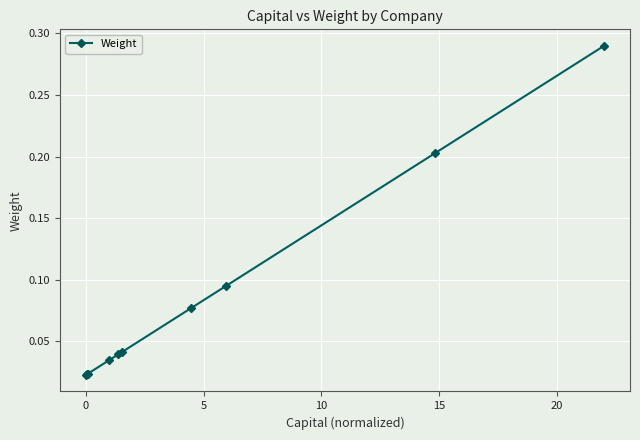

What is the difference between the maximum and minimum values?

0.3